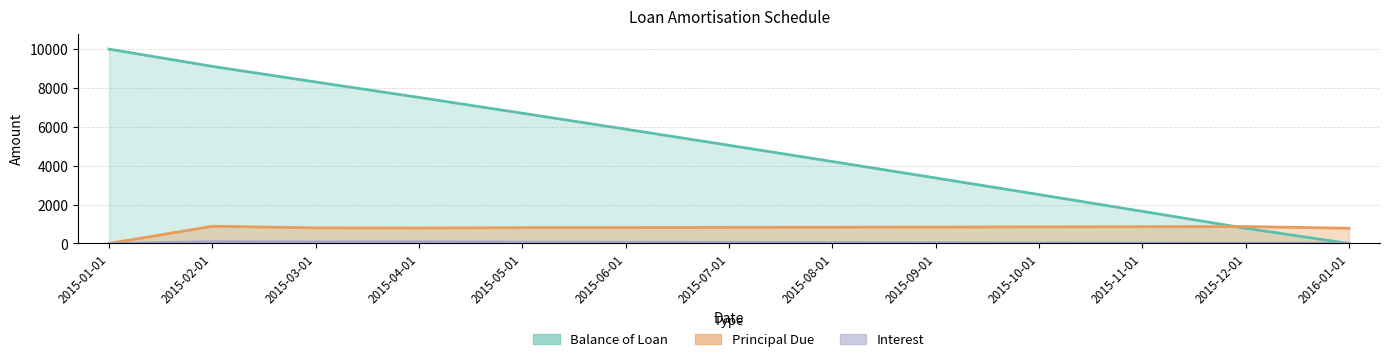

True or false: Principal Due and Interest cross at least once.

False